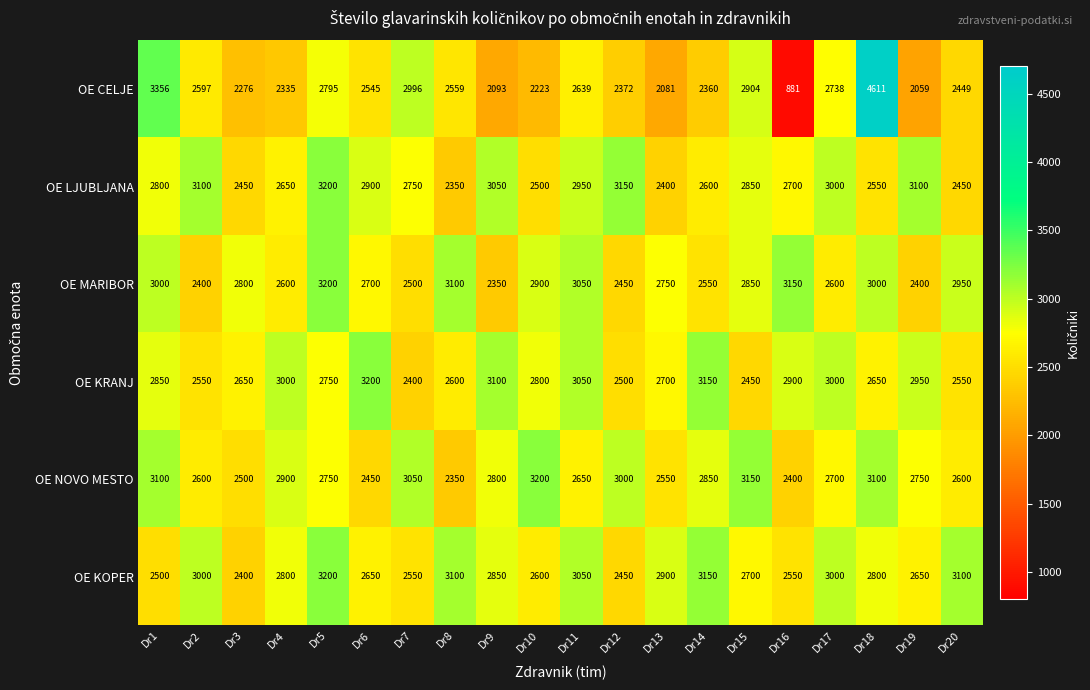

The OE NOVO MESTO series shows 3616 at Dr3. True or false?

False